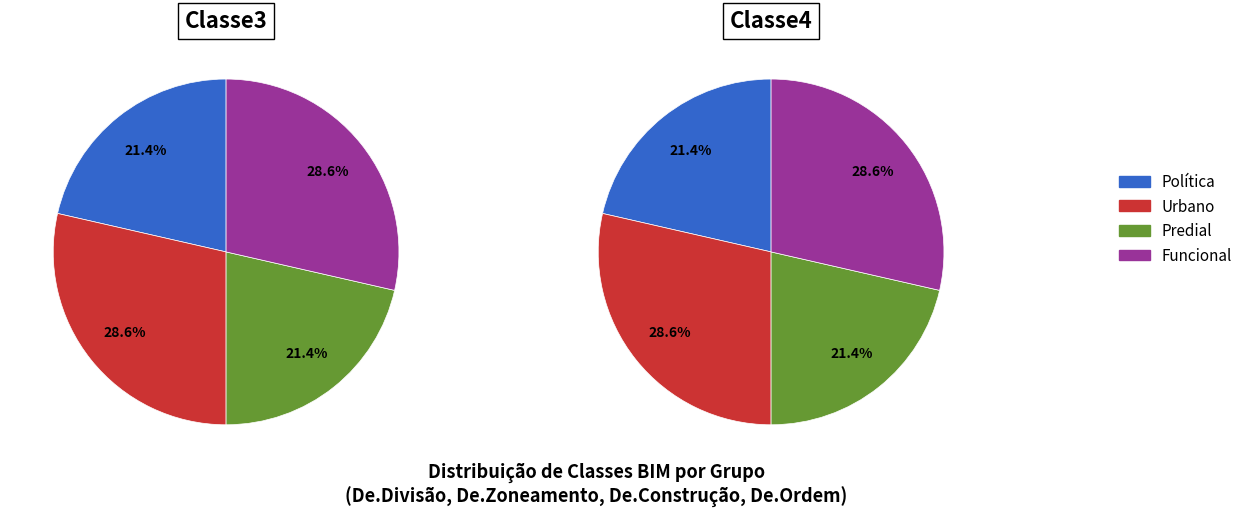

To the nearest percent, what is the combined percentage of De.Divisão and De.Zoneamento?

50%